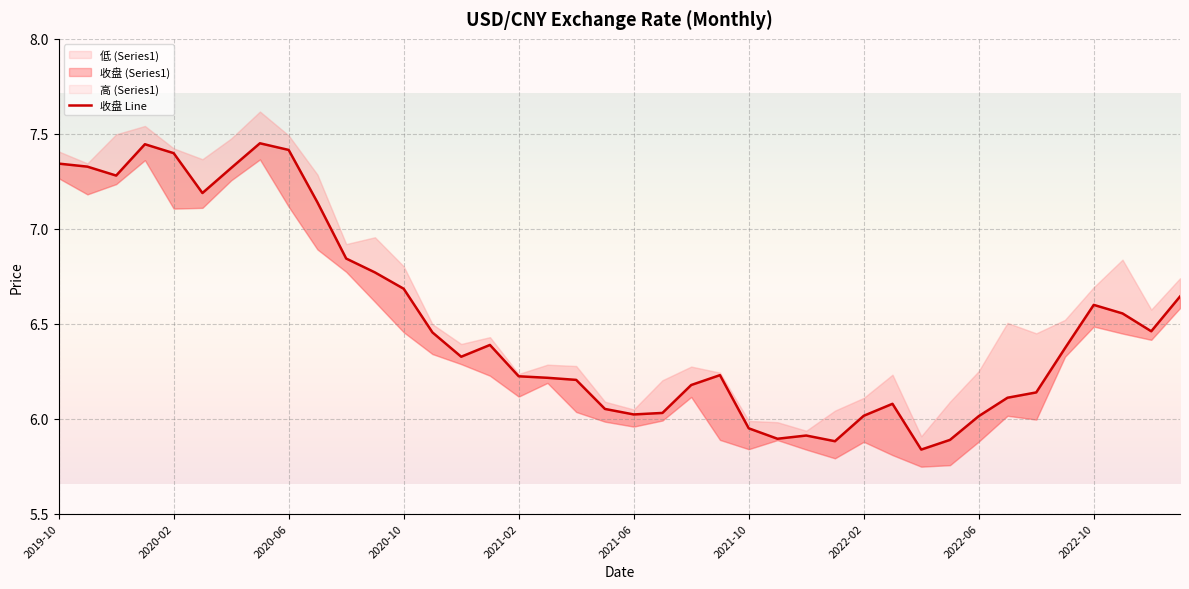

The chart shows a value of 5.9 at 27. True or false?

True